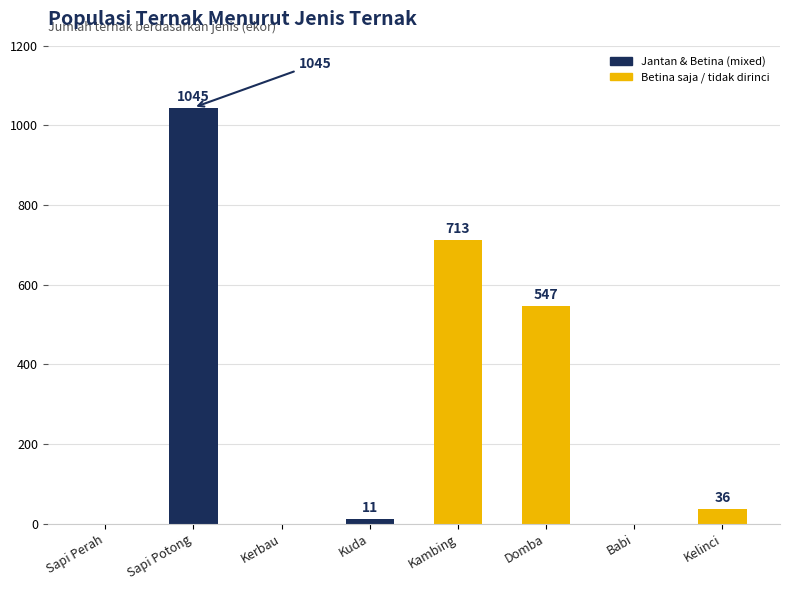

What is the sum of all values?

2352